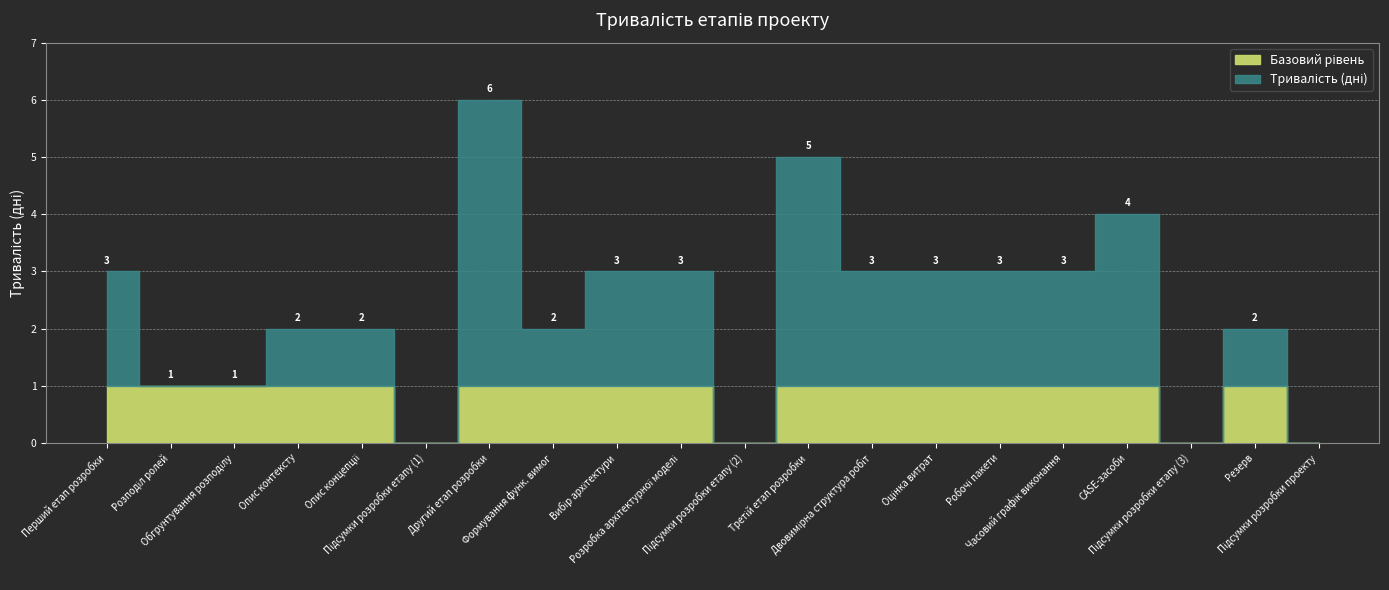

Which label corresponds to the largest value in the chart?

Другий етап розробки